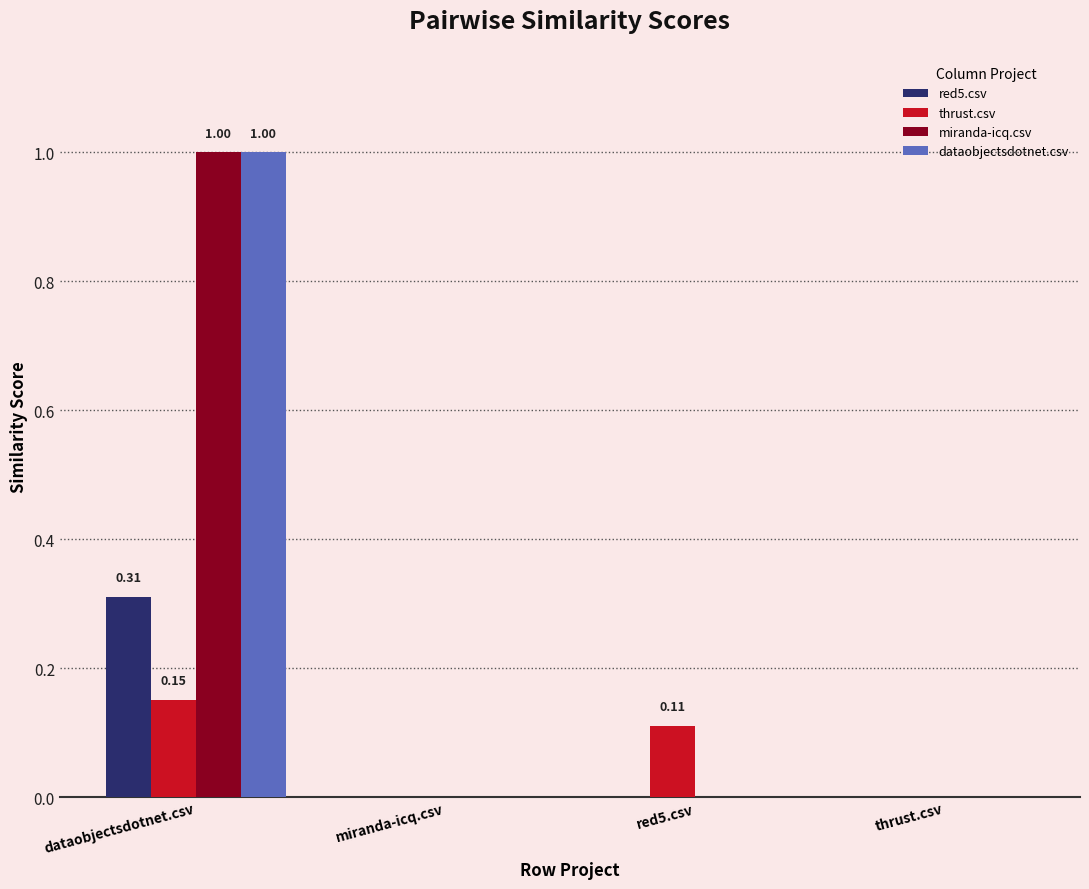

Is the value of dataobjectsdotnet.csv at thrust.csv greater than the value of thrust.csv at red5.csv?

No